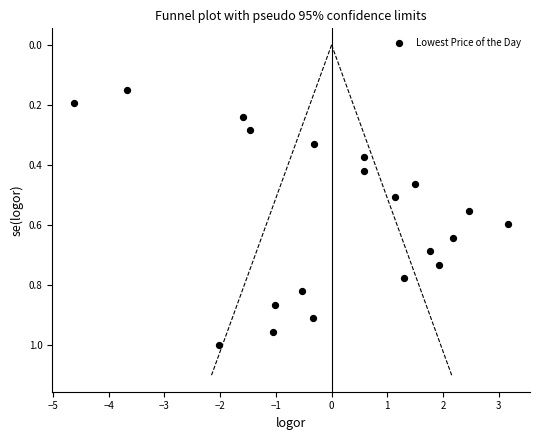

What is the range of X values (max minus min)?

7.8